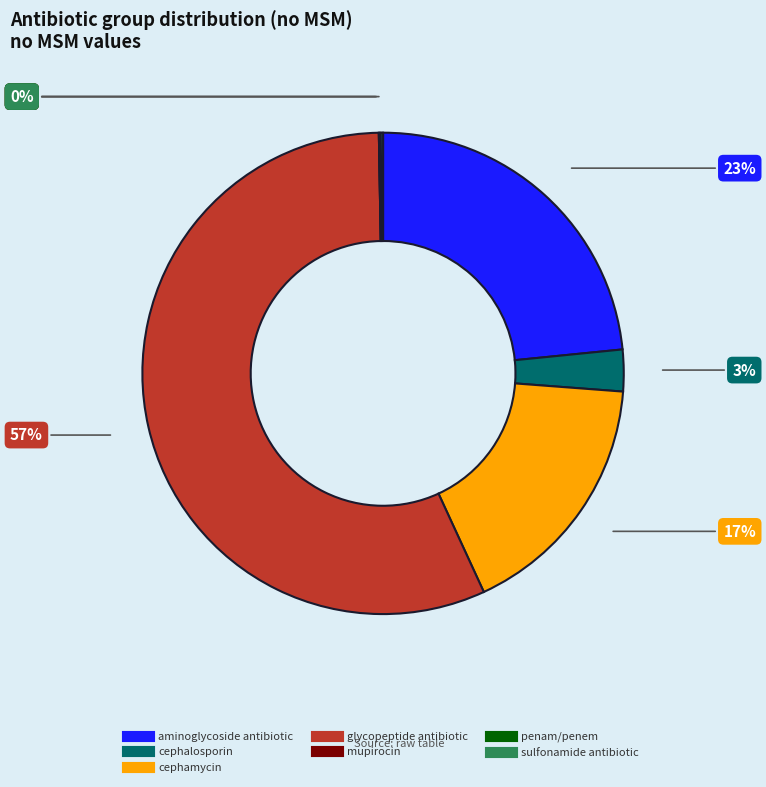

To the nearest percent, what is the combined percentage of cephamycin and sulfonamide antibiotic?

17%